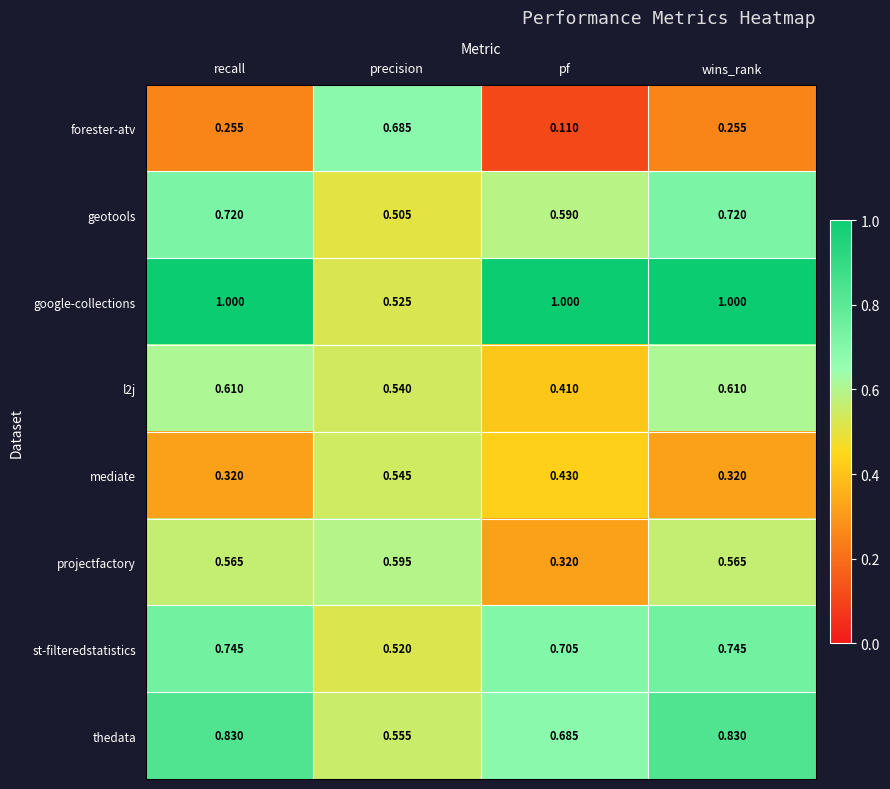

Between recall and pf, which series saw the biggest shift?

projectfactory